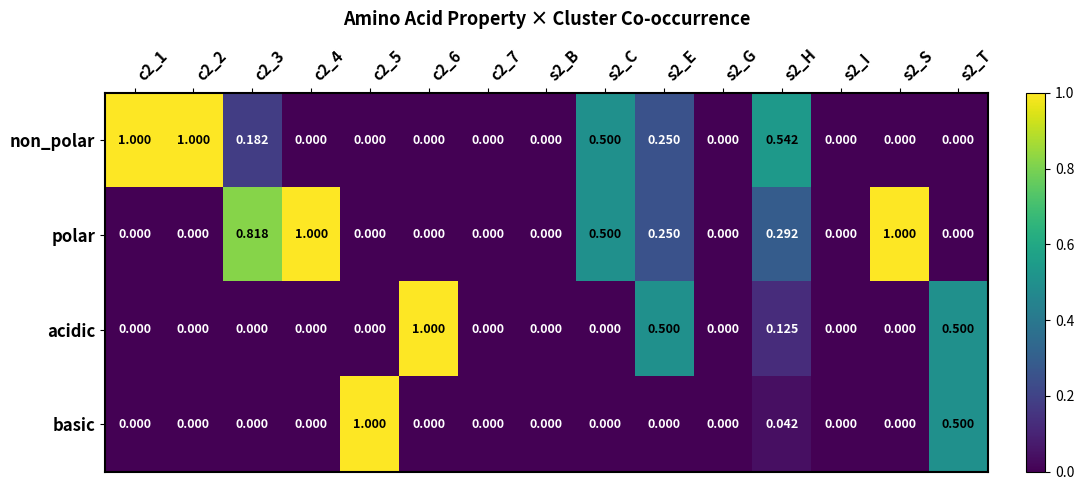

At which category is the sum across all series the highest?

s2_H